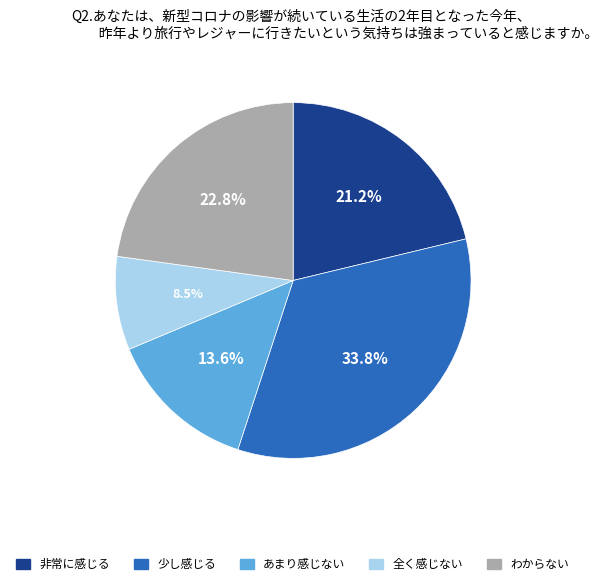

Count the number of slices in the pie.

5